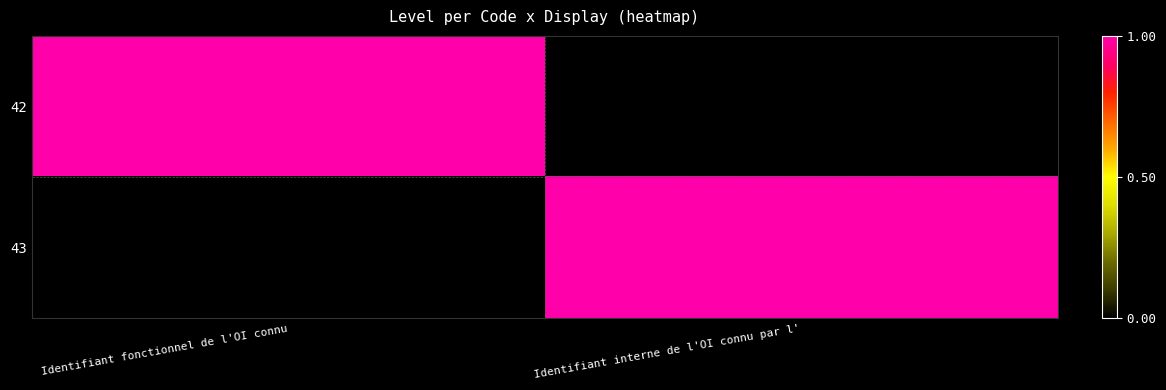

How many data points does each series have?

2